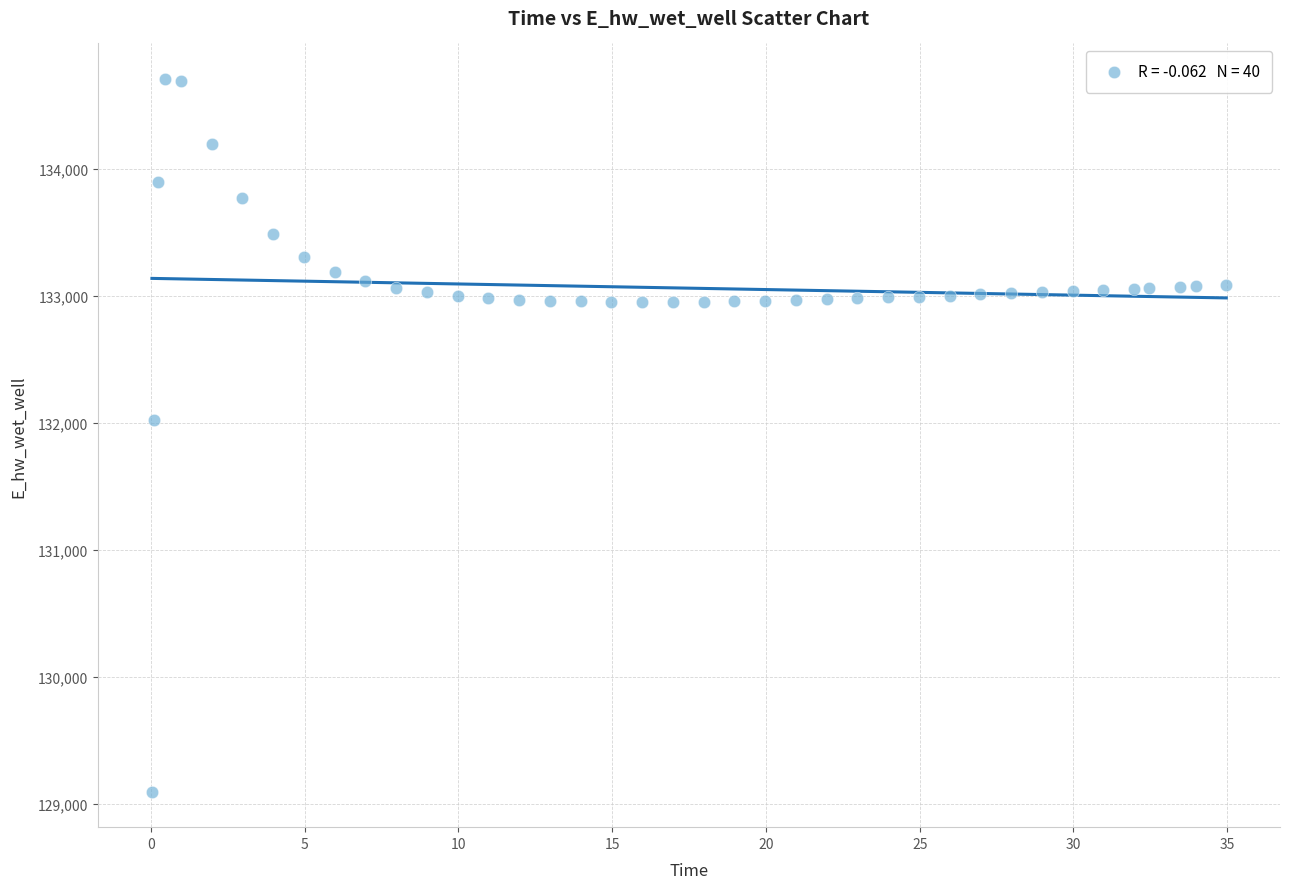

What is the range of Y values (max minus min)?

5607.0